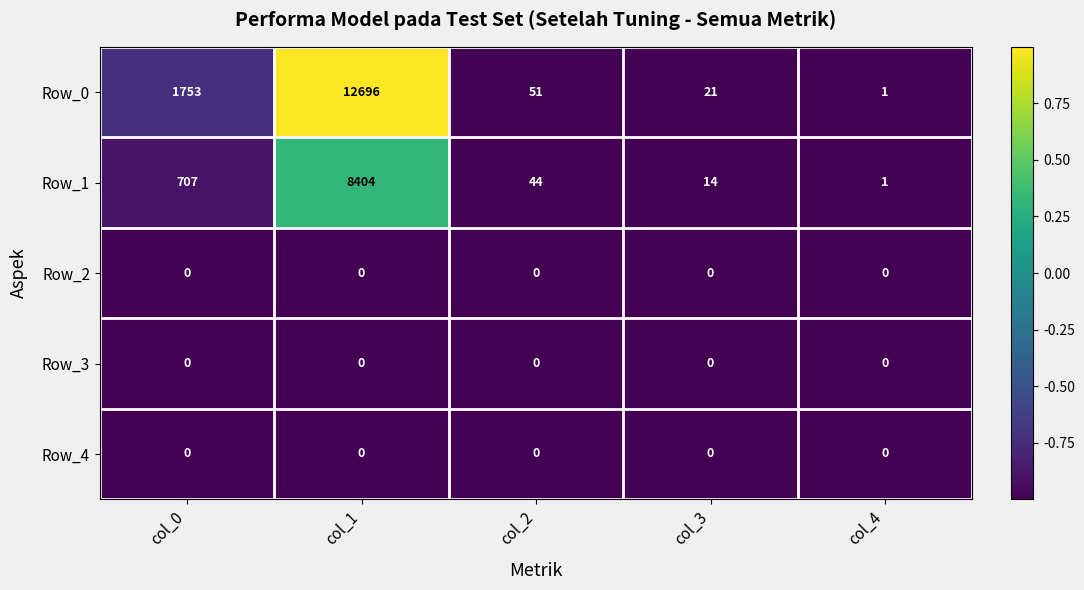

Reading left to right, extract all data points from this chart.

Row_0: col_0=1753	col_1=12696	col_2=51	col_3=21	col_4=1
Row_1: col_0=707	col_1=8404	col_2=44	col_3=14	col_4=1
Row_2: col_0=0	col_1=0	col_2=0	col_3=0	col_4=0
Row_3: col_0=0	col_1=0	col_2=0	col_3=0	col_4=0
Row_4: col_0=0	col_1=0	col_2=0	col_3=0	col_4=0